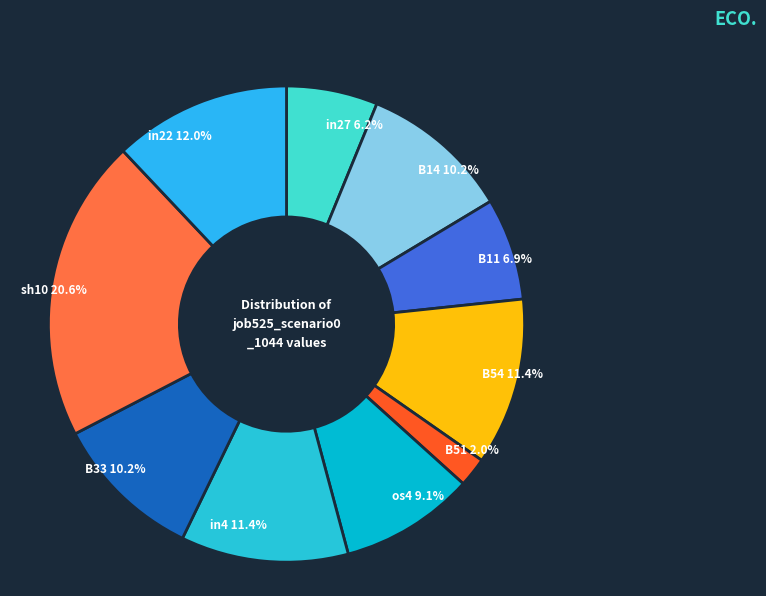

How many segments does this pie chart have?

10